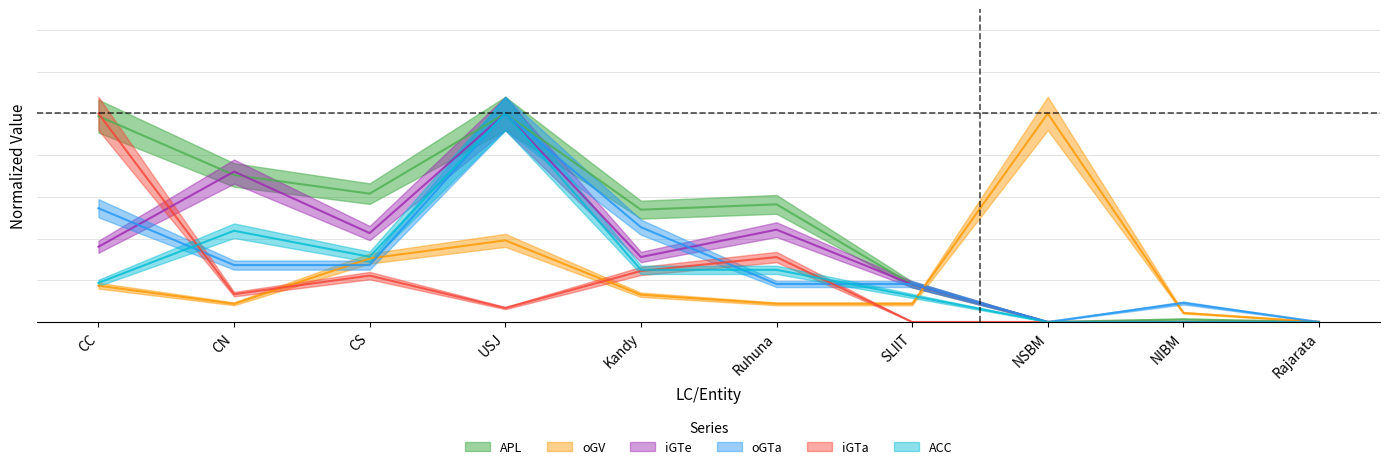

After their last crossing, which series has the higher values: oGTa or APL?

oGTa